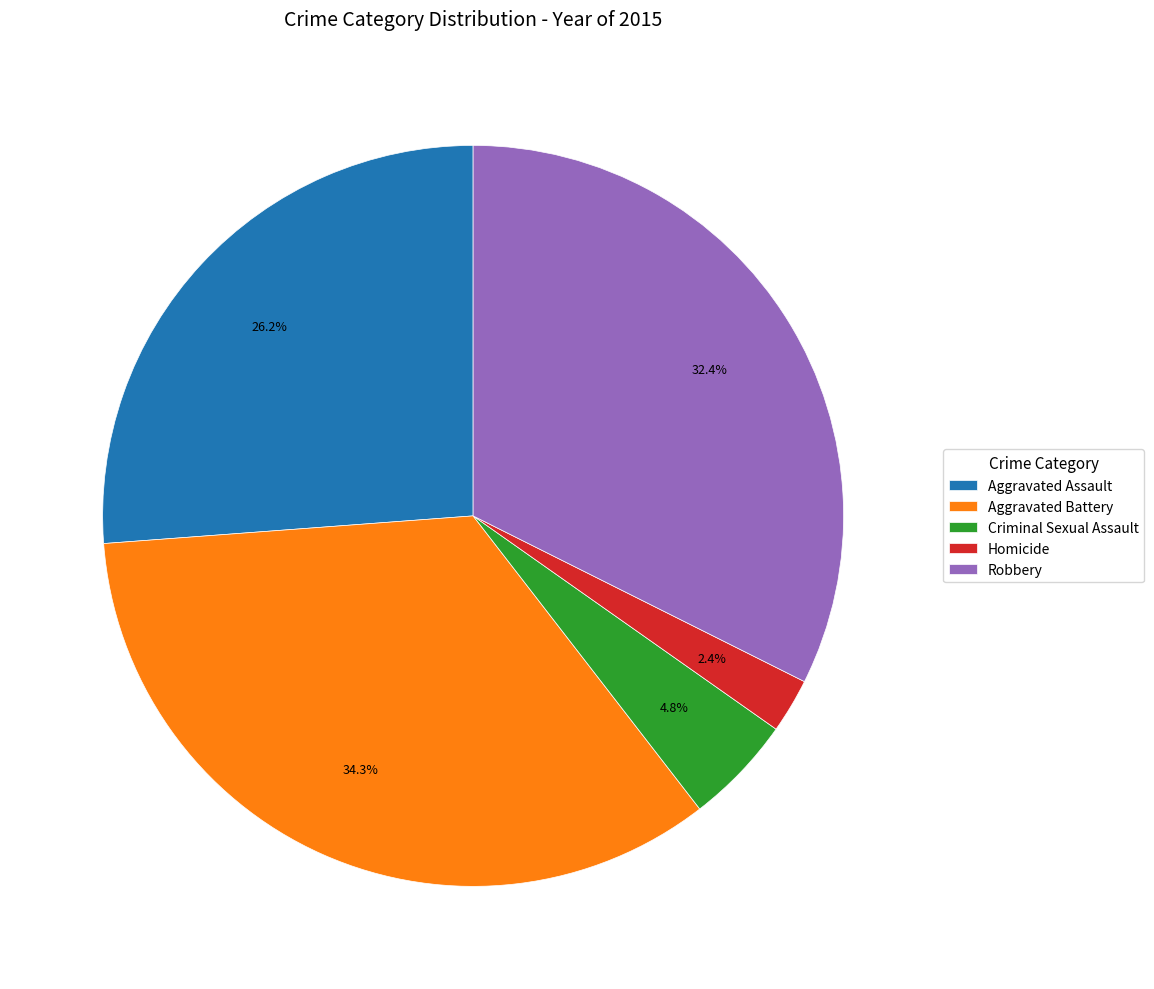

What percentage is the Aggravated Assault slice, to the nearest percent?

26%